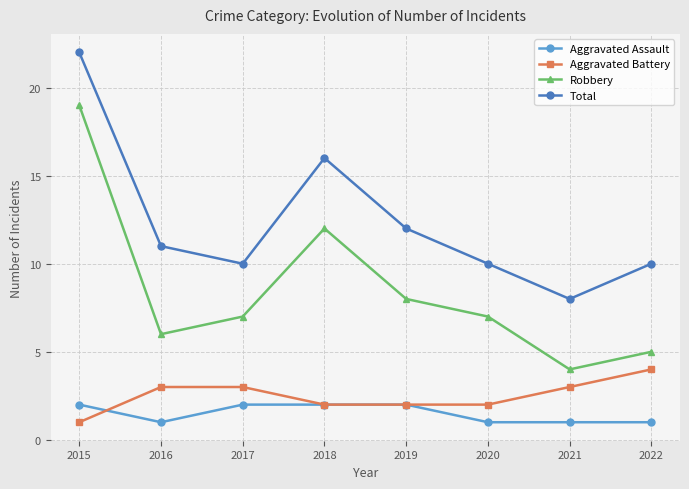

What is the value of the Aggravated Battery point at the 4th from the left?

2